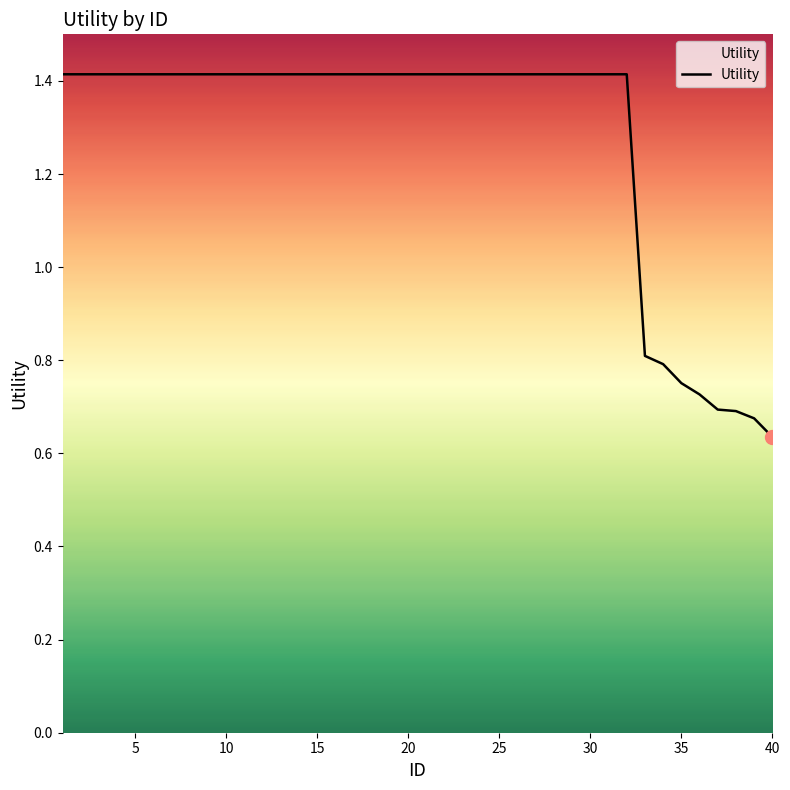

What is the greatest value displayed?

1.4